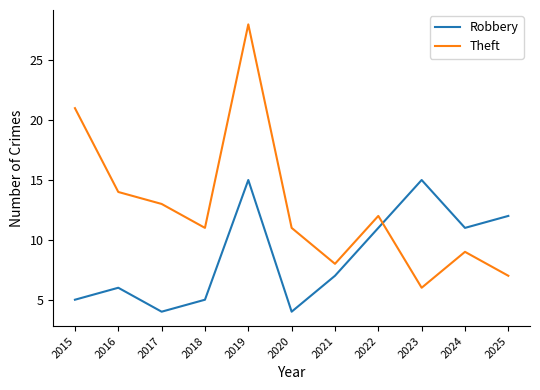

Reading left to right, extract all data points from this chart.

Robbery: 5	6	4	5	15	4	7	11	15	11	12
Theft: 21	14	13	11	28	11	8	12	6	9	7